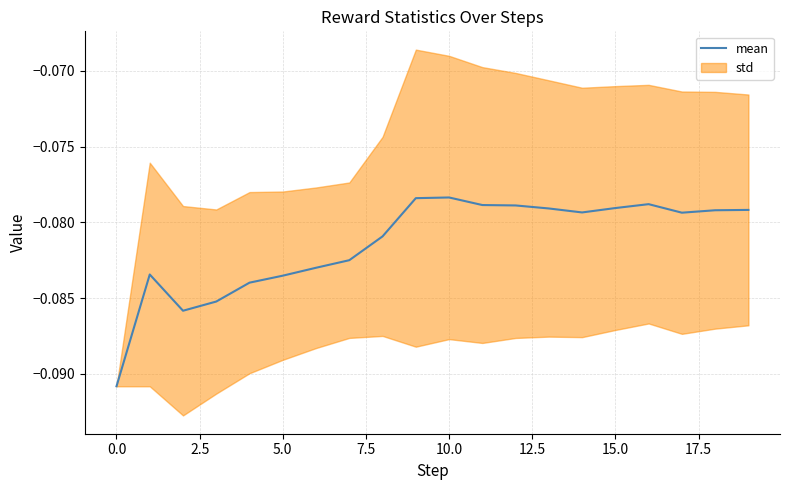

Reading left to right, what are all the values shown in this chart?

-0.1	-0.1	-0.1	-0.1	-0.1	-0.1	-0.1	-0.1	-0.1	-0.1	-0.1	-0.1	-0.1	-0.1	-0.1	-0.1	-0.1	-0.1	-0.1	-0.1